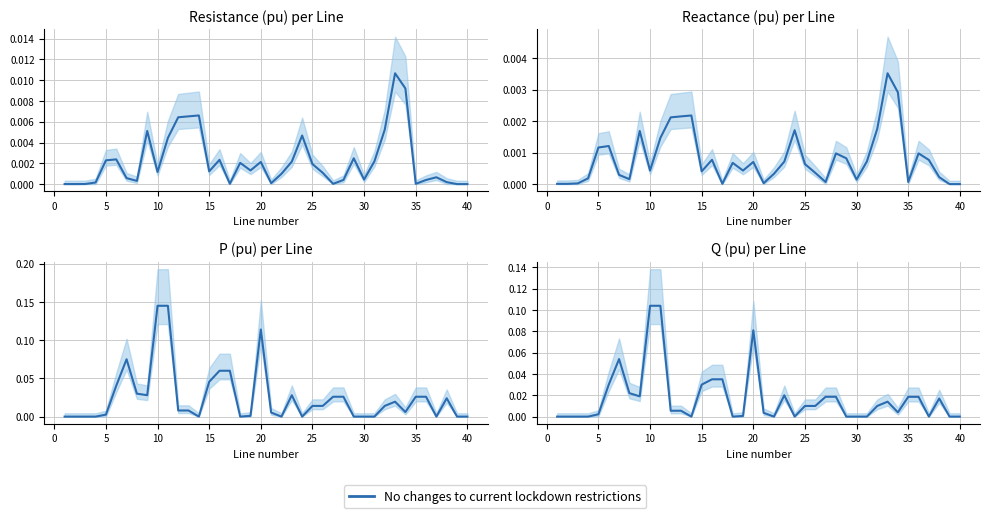

Is this an area chart (filled region under the line)?

No